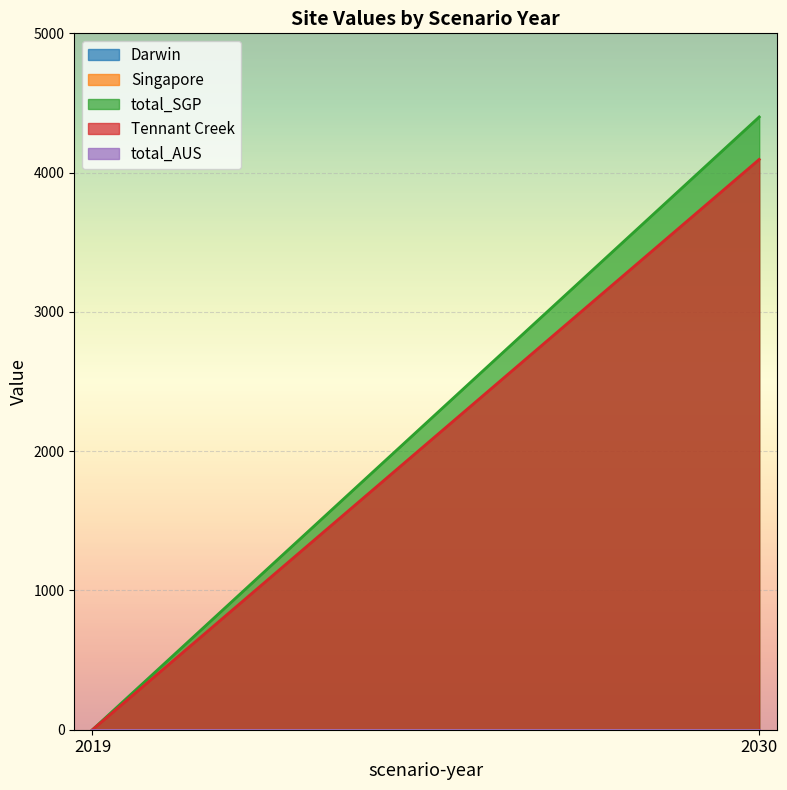

List the series in order of their peak value, highest first.

total_SGP, Tennant Creek, Darwin, Singapore, total_AUS